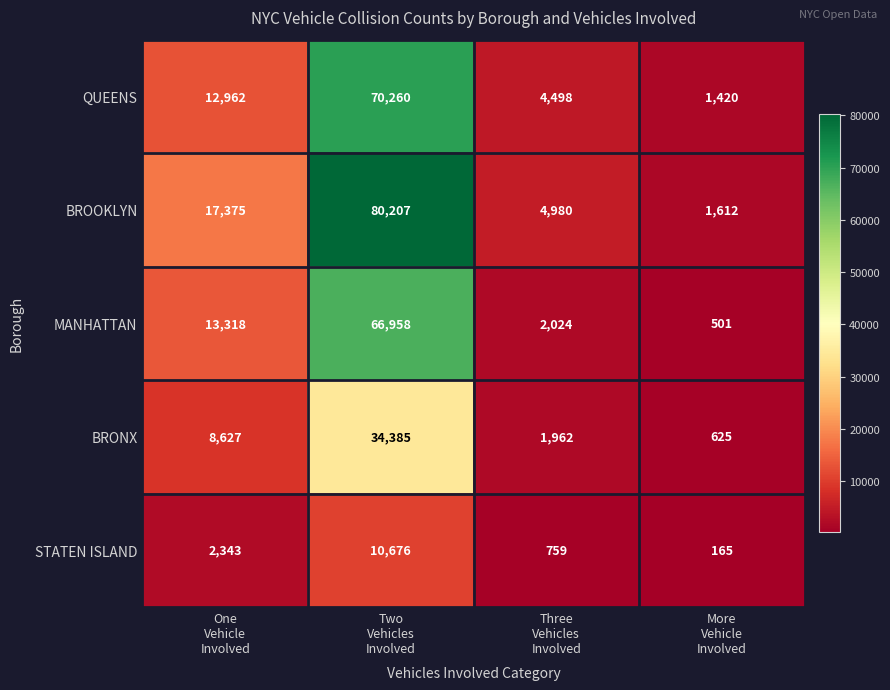

Which series has the largest total across all categories?

BROOKLYN